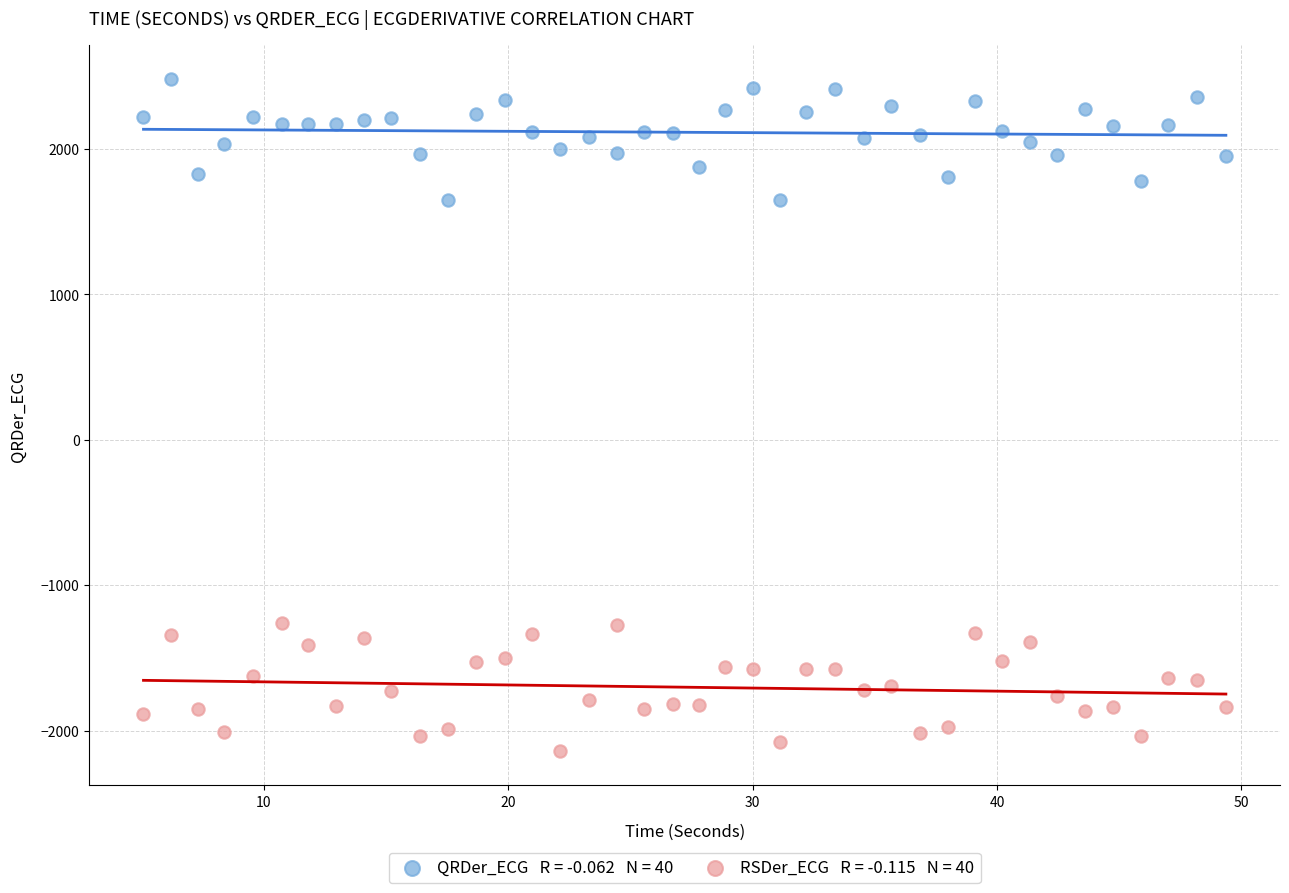

Across all data points, what is the range of Y values (max minus min)?

4624.3